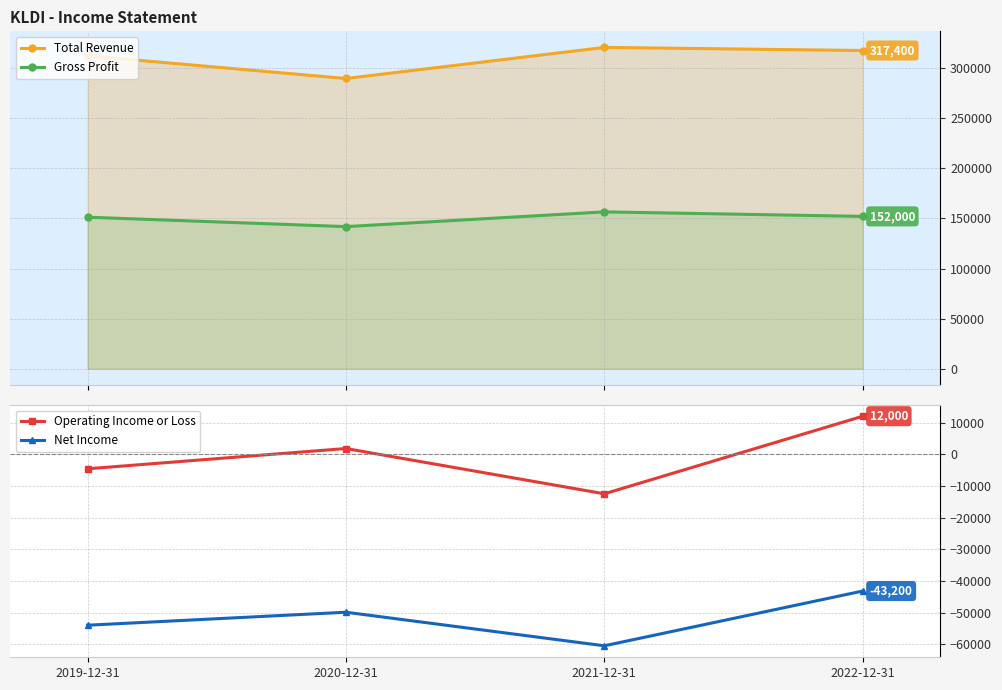

Rank the series by their maximum value, from highest to lowest.

Total Revenue, Gross Profit, Operating Income or Loss, Net Income